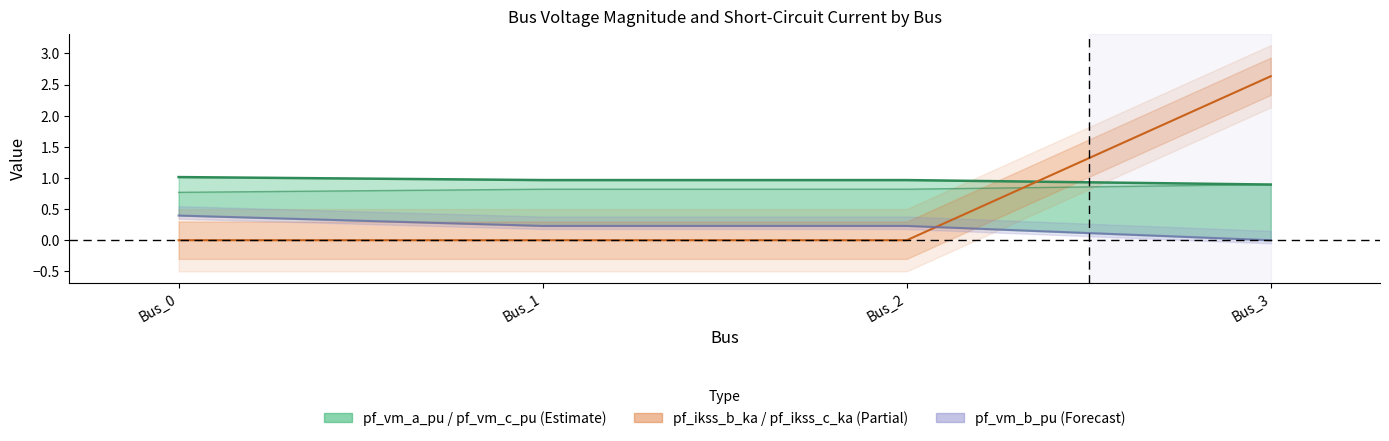

Reading left to right, list all the values displayed in this chart.

pf_vm_a_pu: Bus_0=1.0	Bus_1=1.0	Bus_2=1.0	Bus_3=0.9
pf_vm_b_pu: Bus_0=0.4	Bus_1=0.2	Bus_2=0.2	Bus_3=0.0
pf_vm_c_pu: Bus_0=0.8	Bus_1=0.8	Bus_2=0.8	Bus_3=0.9
pf_ikss_b_ka: Bus_0=0.0	Bus_1=0.0	Bus_2=0.0	Bus_3=2.6